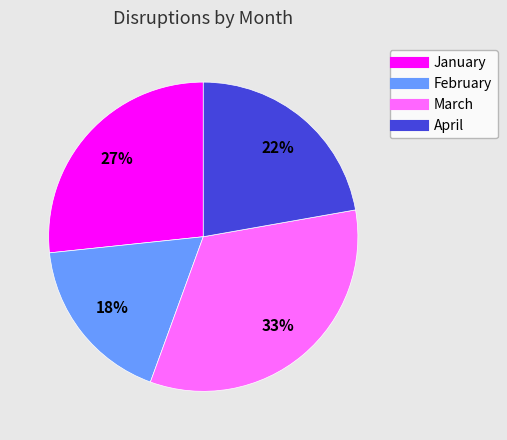

Does March account for over 50% of the chart?

No